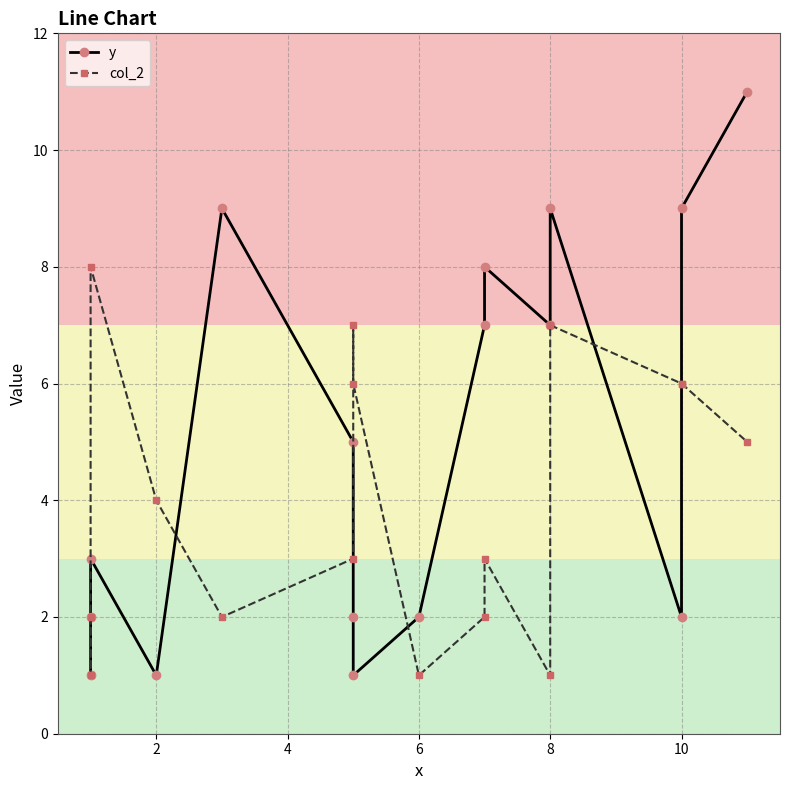

What is the greatest value displayed?

11